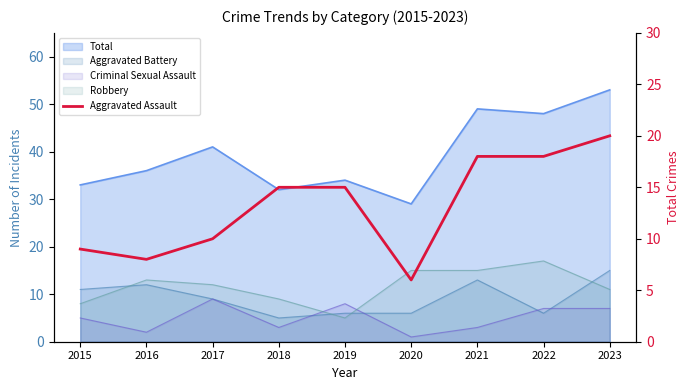

What is the difference between the second highest and minimum values?

12